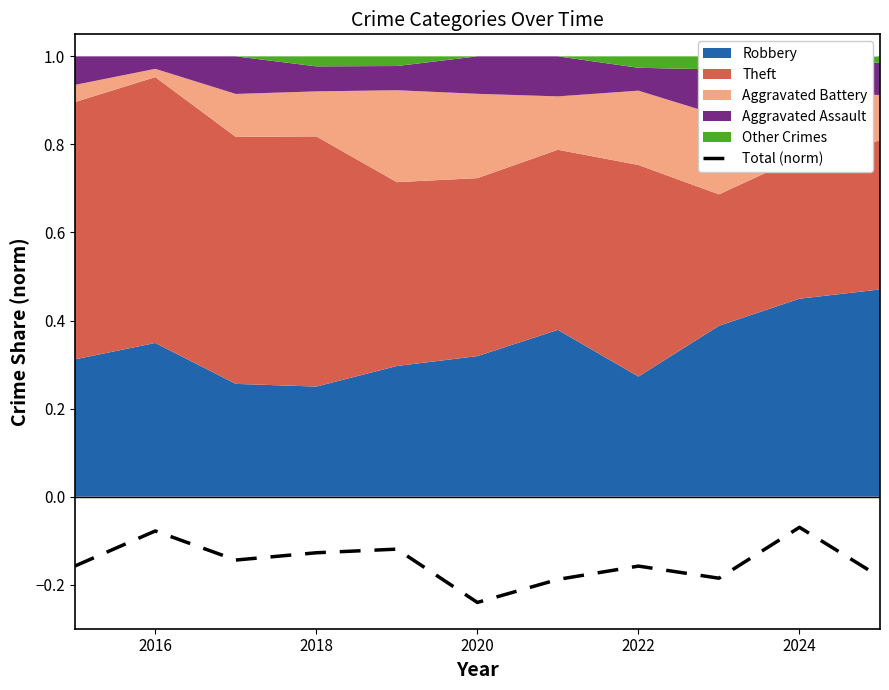

At which label does Total (norm) reach its minimum?

2020